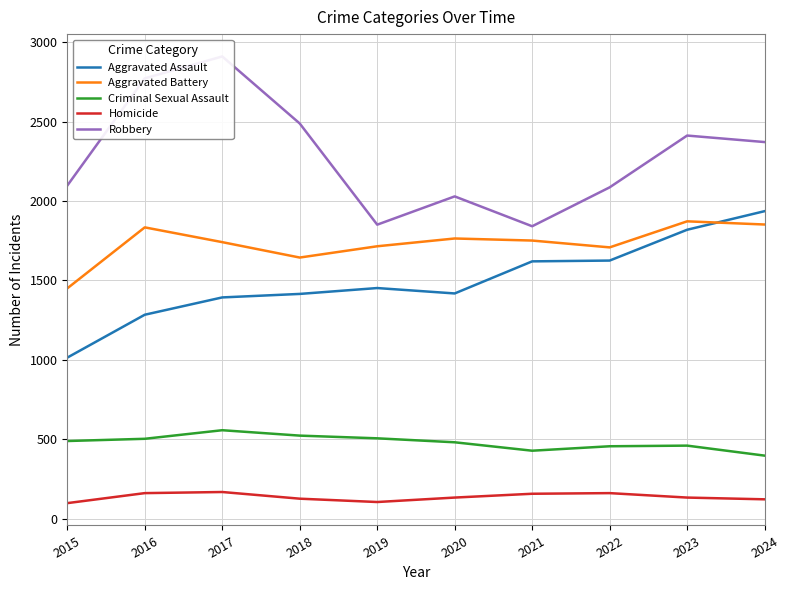

At which category is the sum across all series the highest?

2017